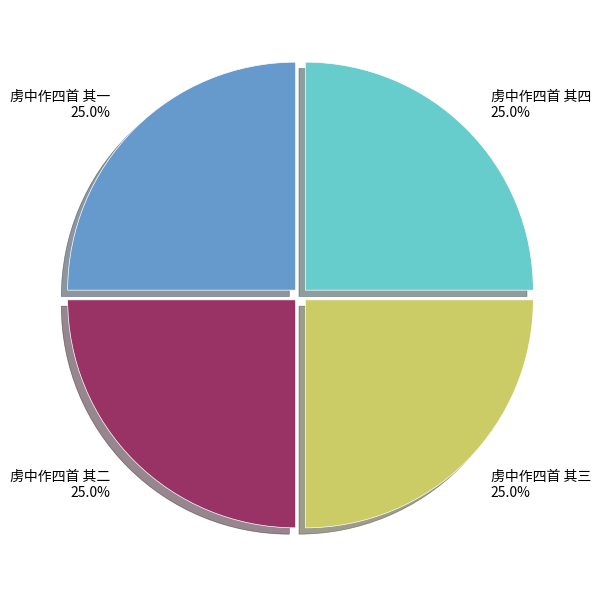

Is there any slice that represents more than half of the pie?

No